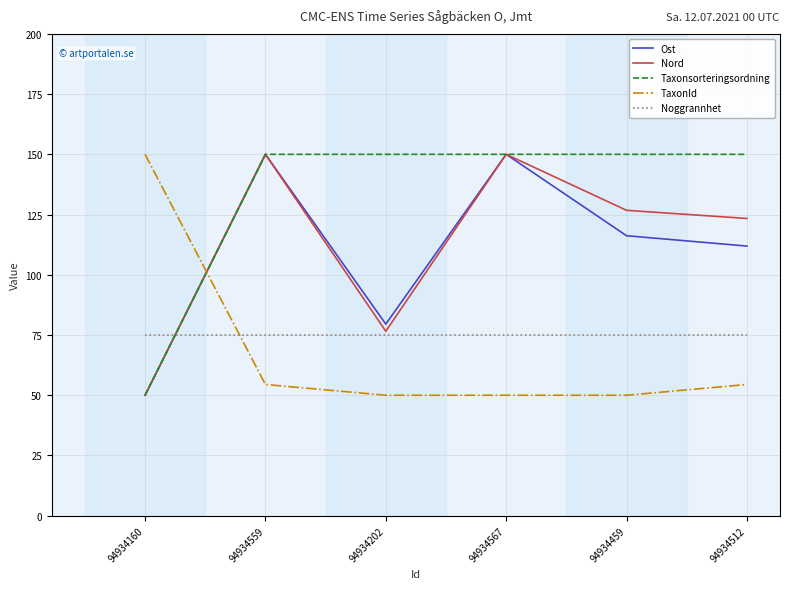

The TaxonId series shows 54.5 at 94934512. True or false?

True